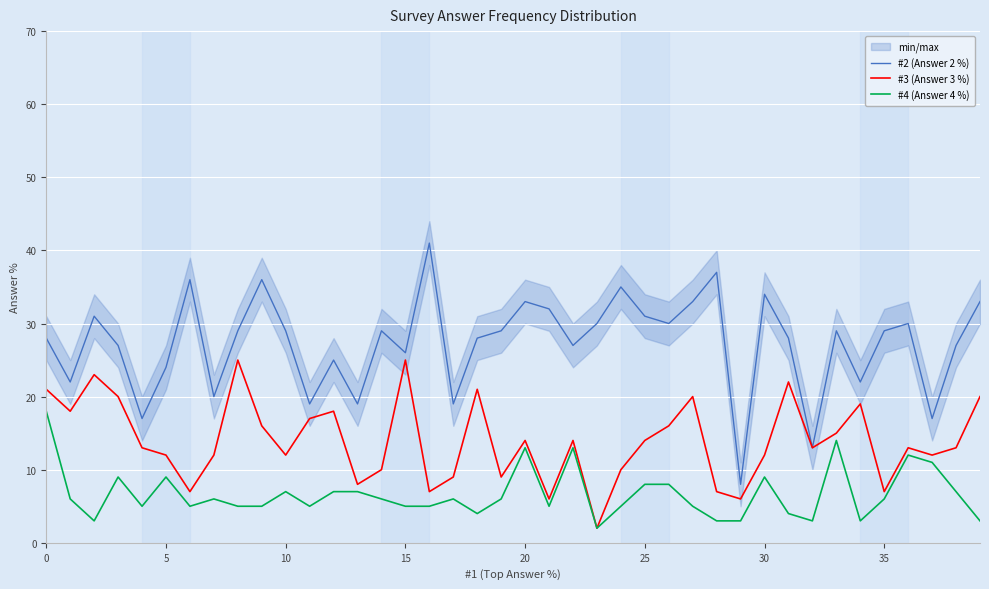

At how many categories does at least one series exceed 22?

30